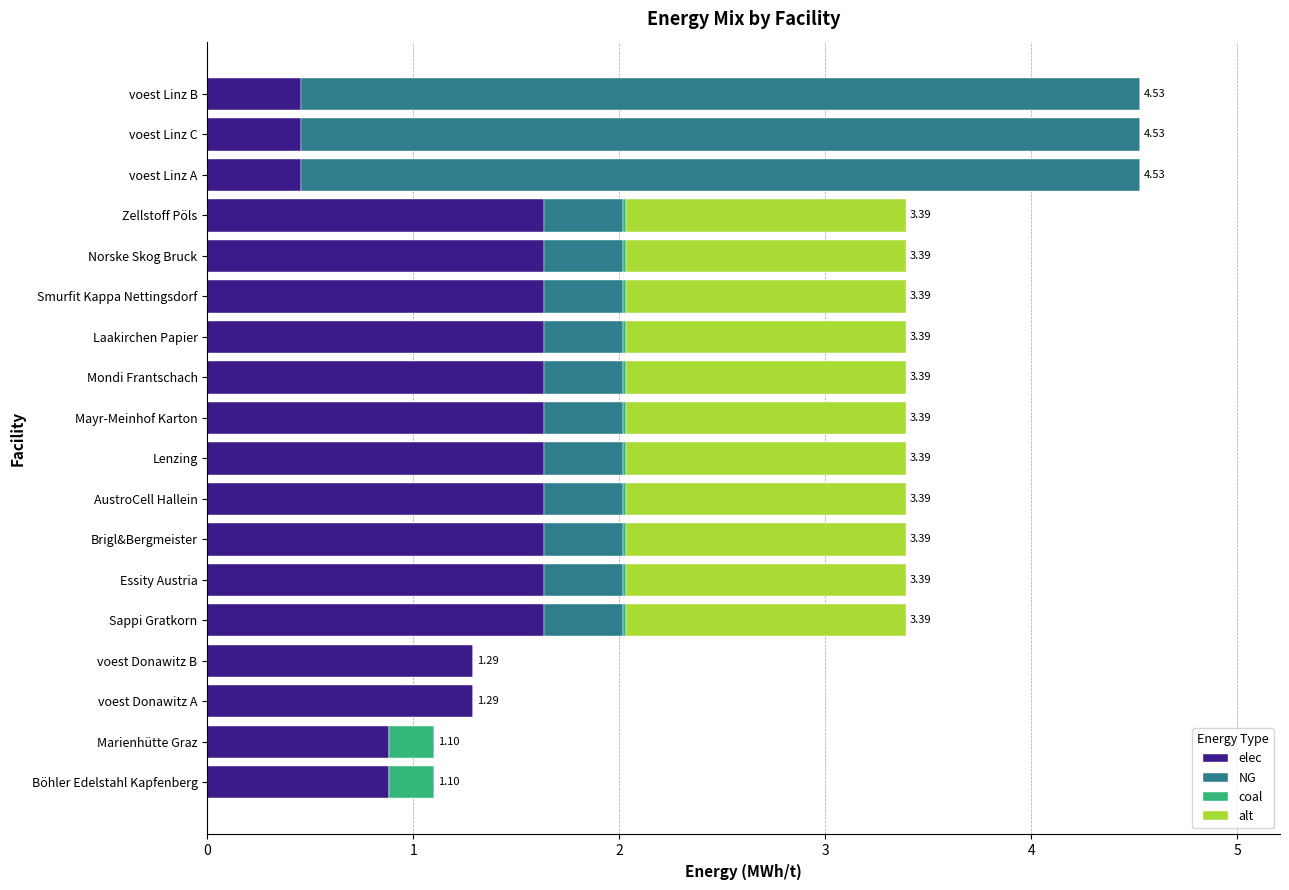

What is the total value across all series at voest Donawitz A?

1.3